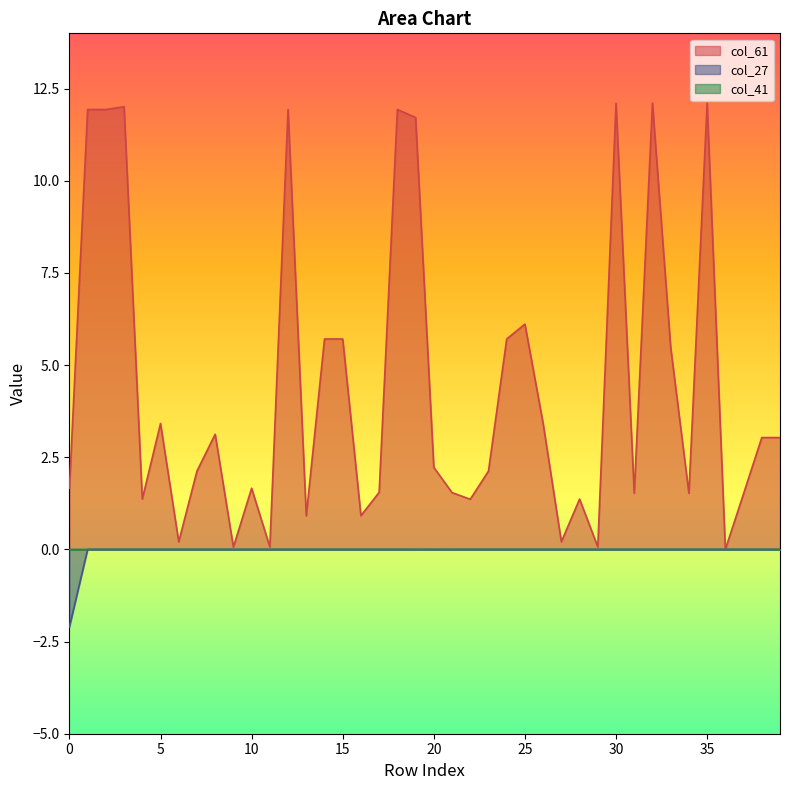

Between 4 and 39, which series saw the biggest shift?

col_61